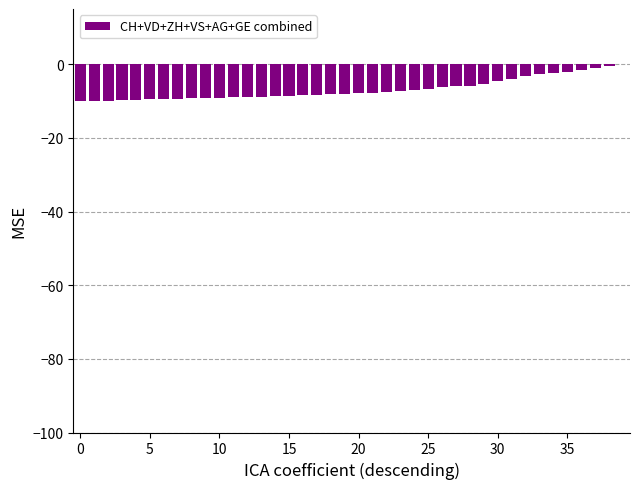

Count the number of categories in the chart.

40